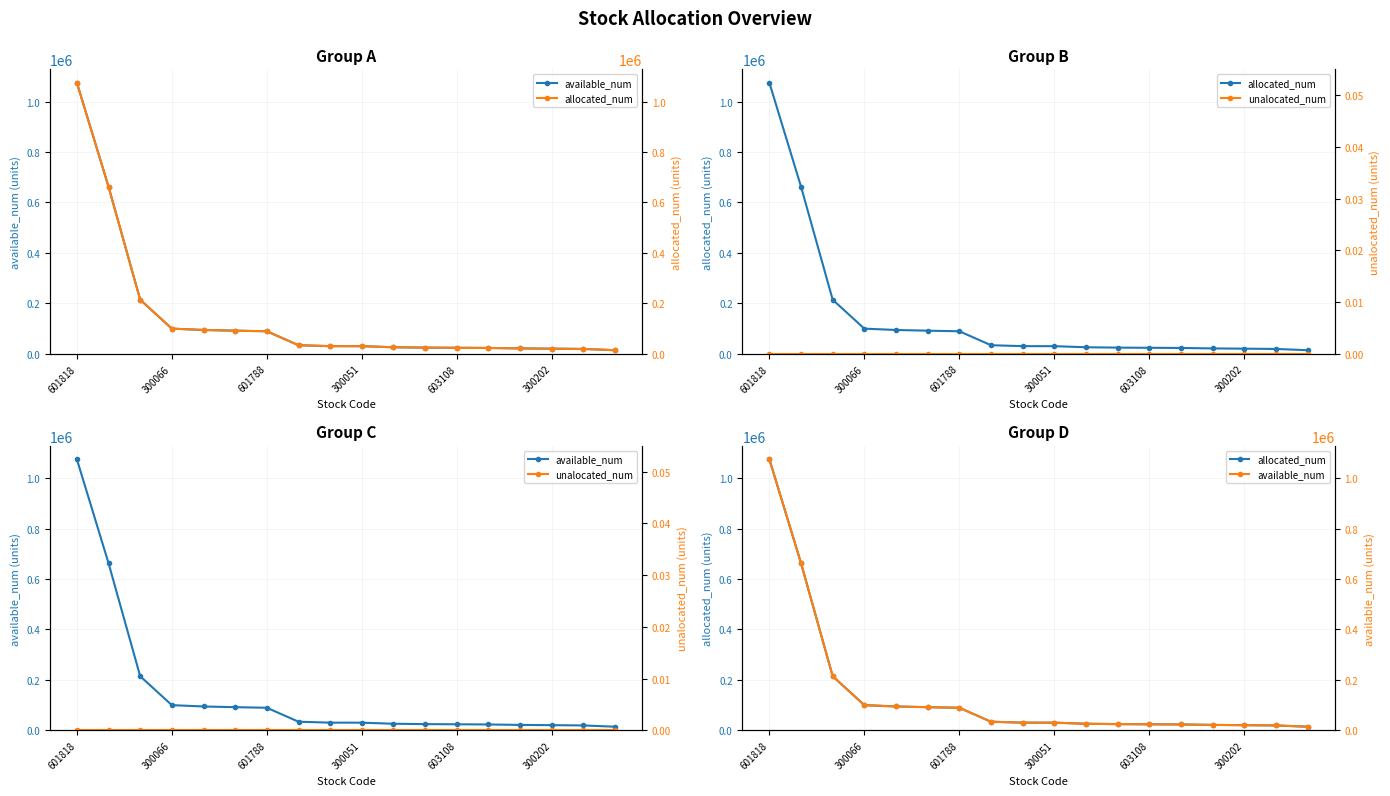

True or false: unalocated_num has a value of 0 at 300051.

True